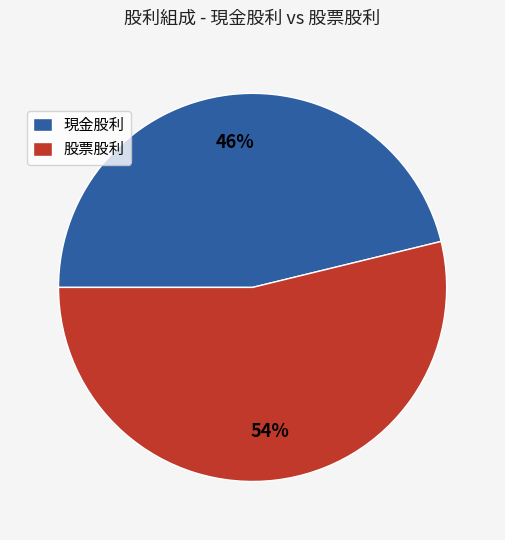

To the nearest percent, what percentage of the pie is 現金股利?

46%